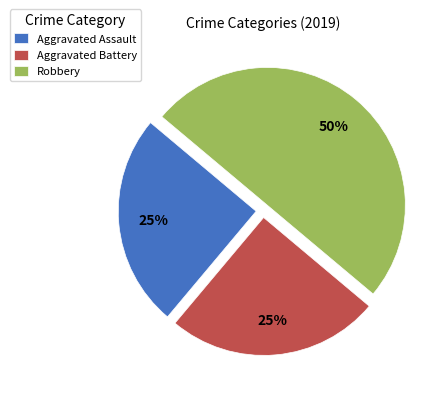

The Robbery slice represents 50% of the pie. True or false?

True